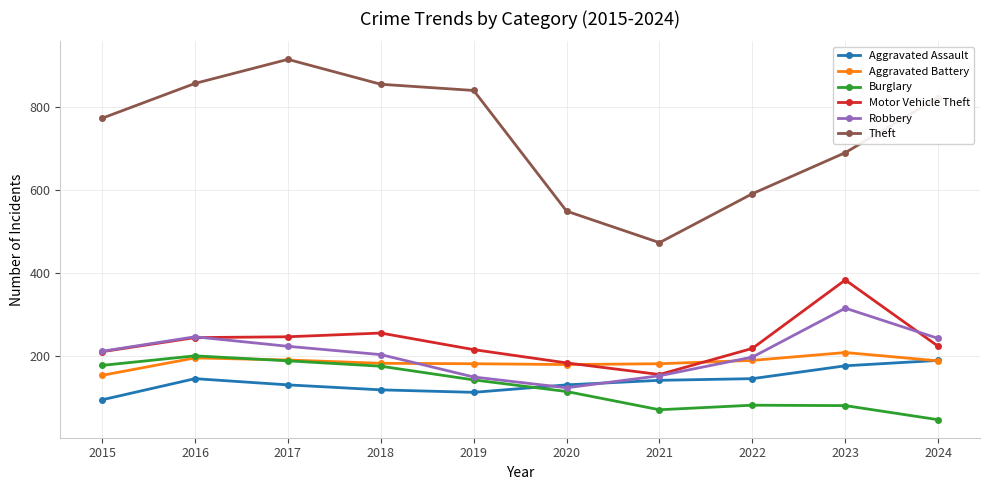

At which category does Robbery reach its first local peak?

2016